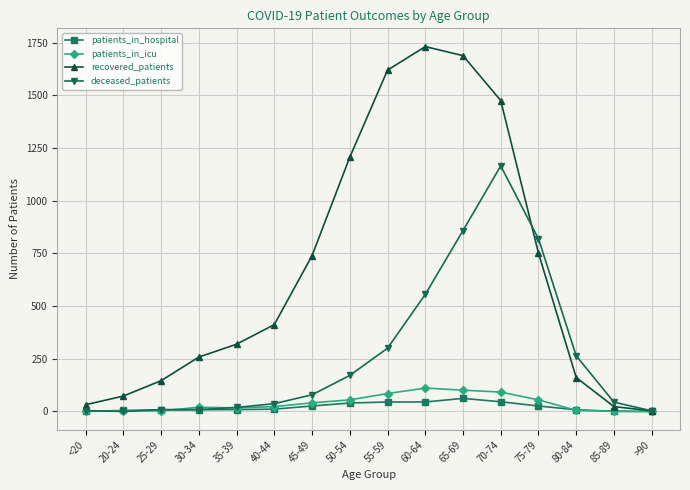

What is the label of the 5th point from the left?

35-39